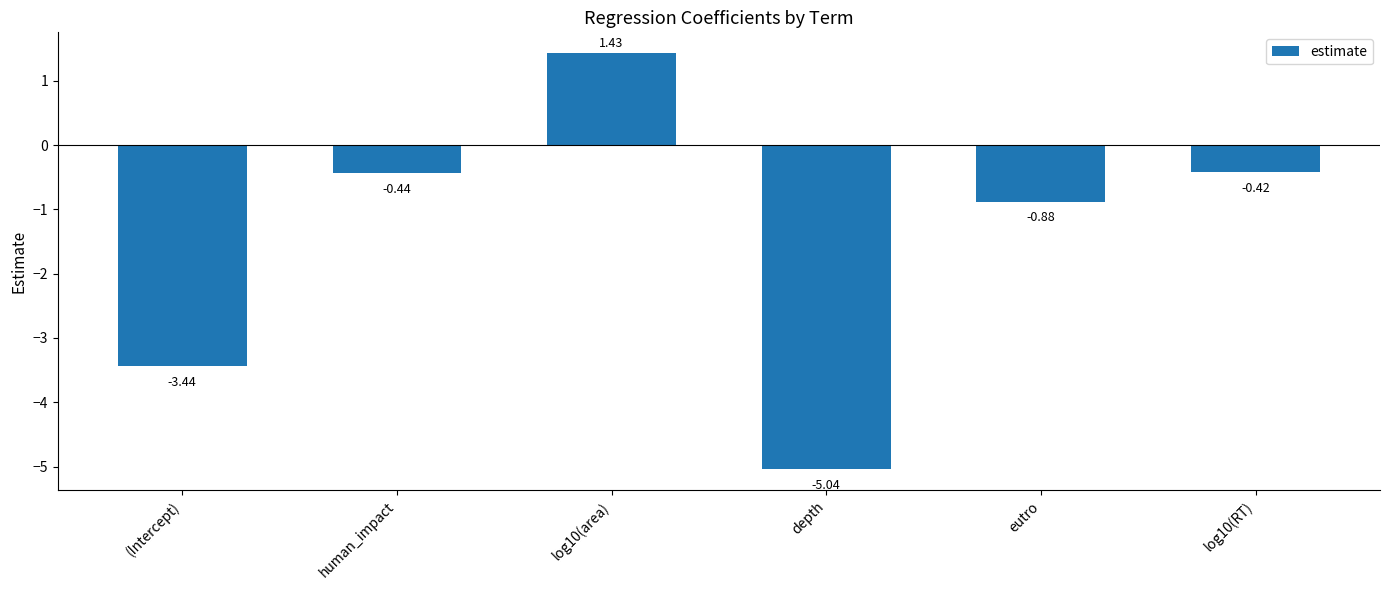

What is the label of the 5th bar from the right?

human_impact